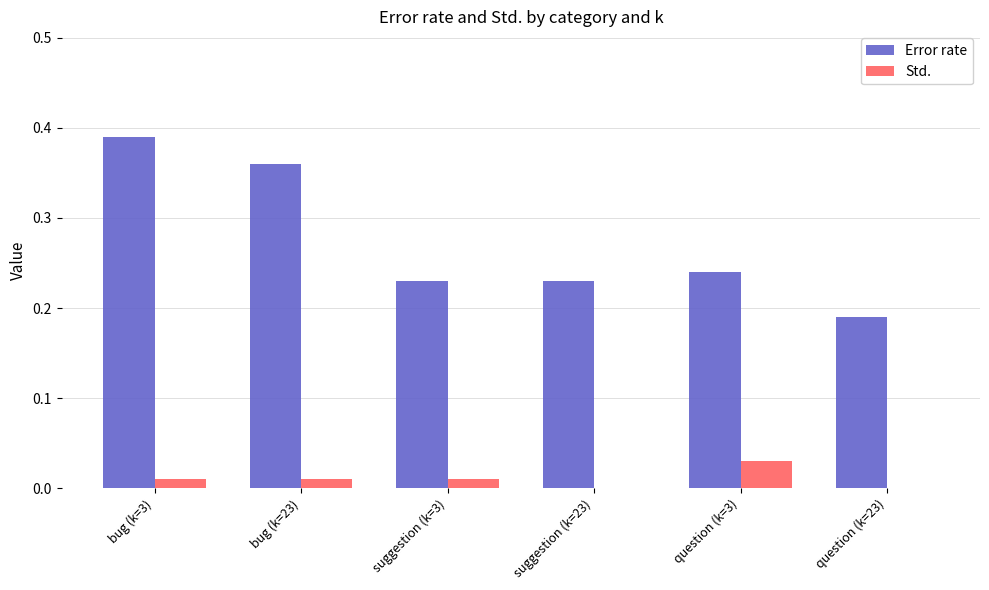

How many series are shown in this chart?

2